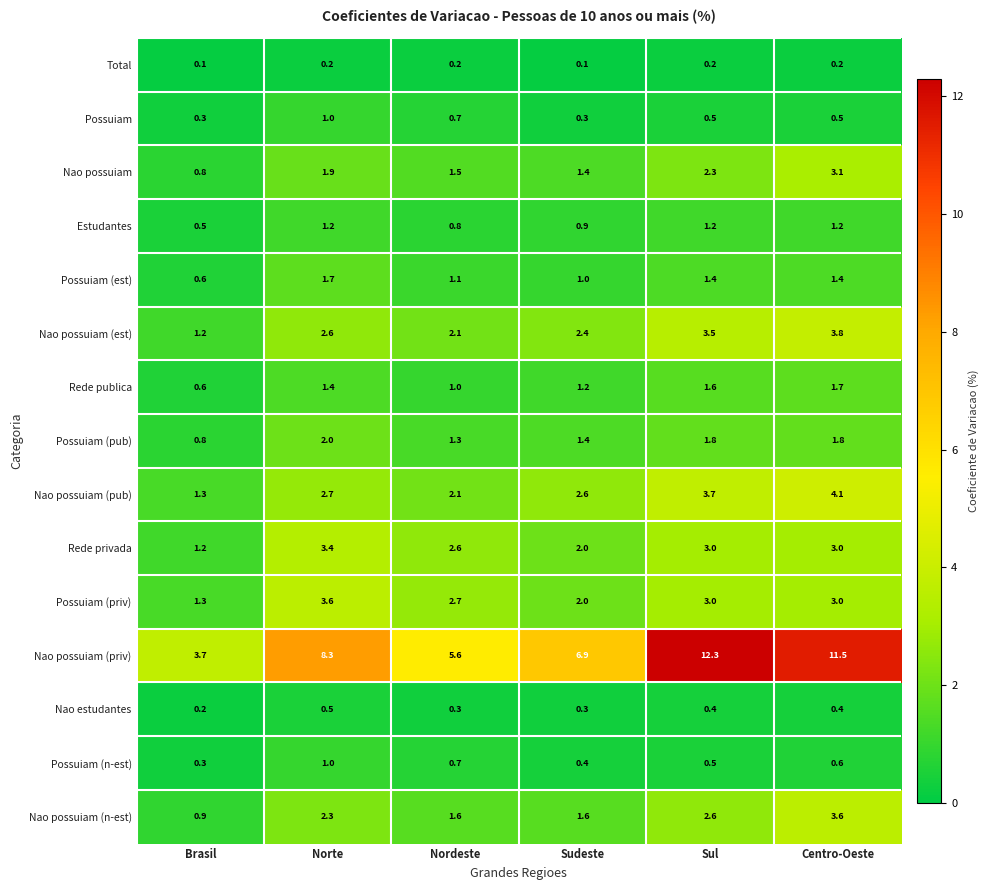

Which series has the largest range (max minus min)?

Nao possuiam (priv)